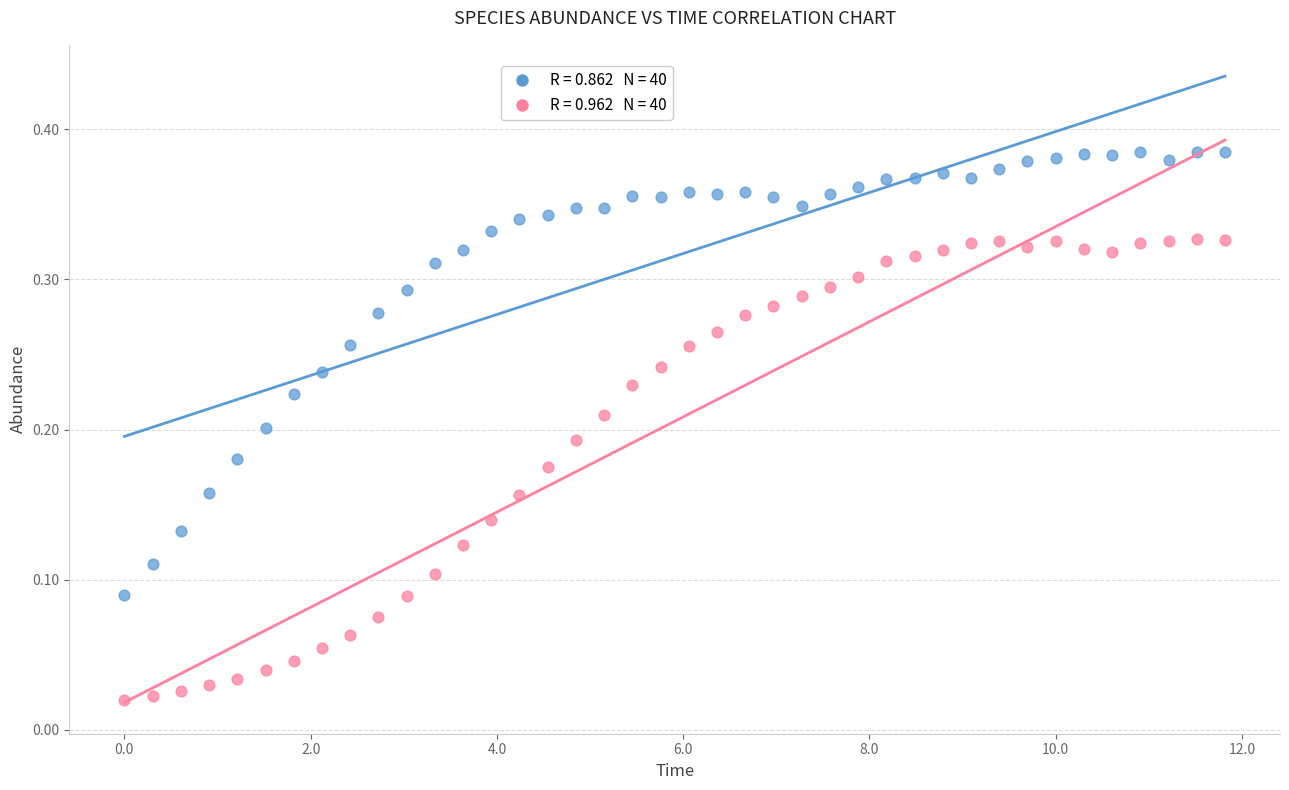

Across all data points, what is the range of X values (max minus min)?

11.8